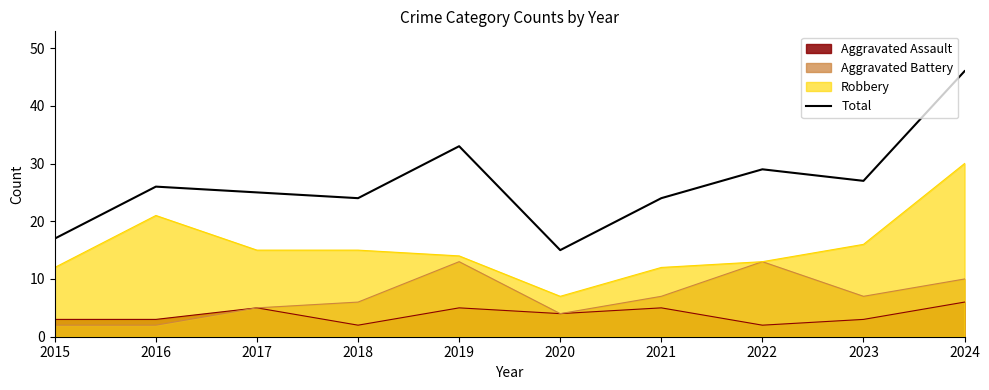

Which category has the lowest value across all series?

2020